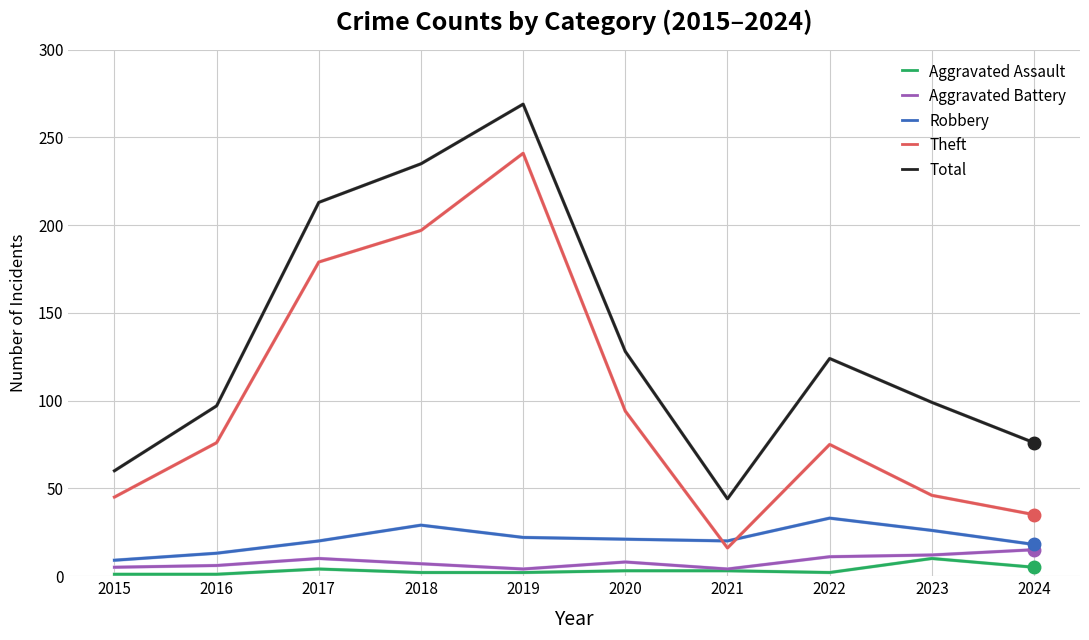

Where is the first local maximum for Theft?

2019